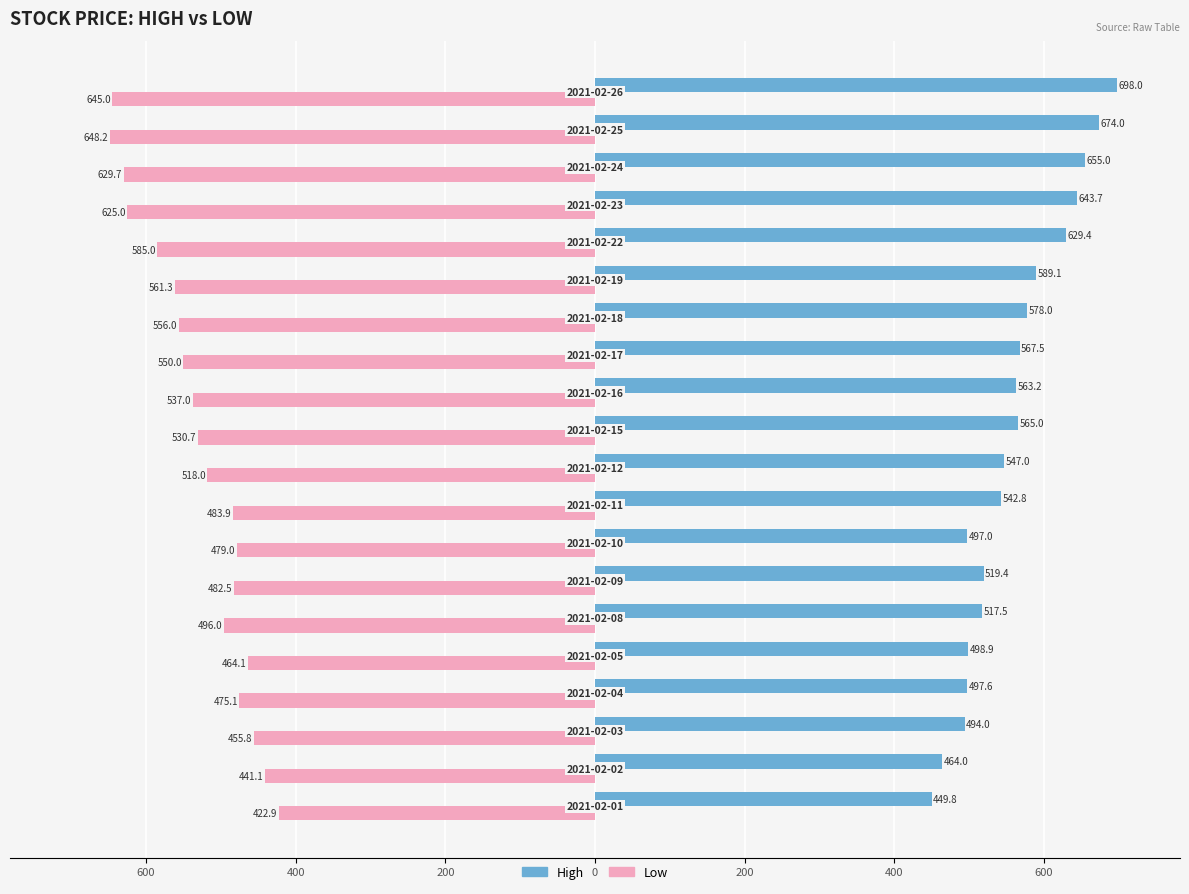

What are all the series names shown in the legend?

High, Low